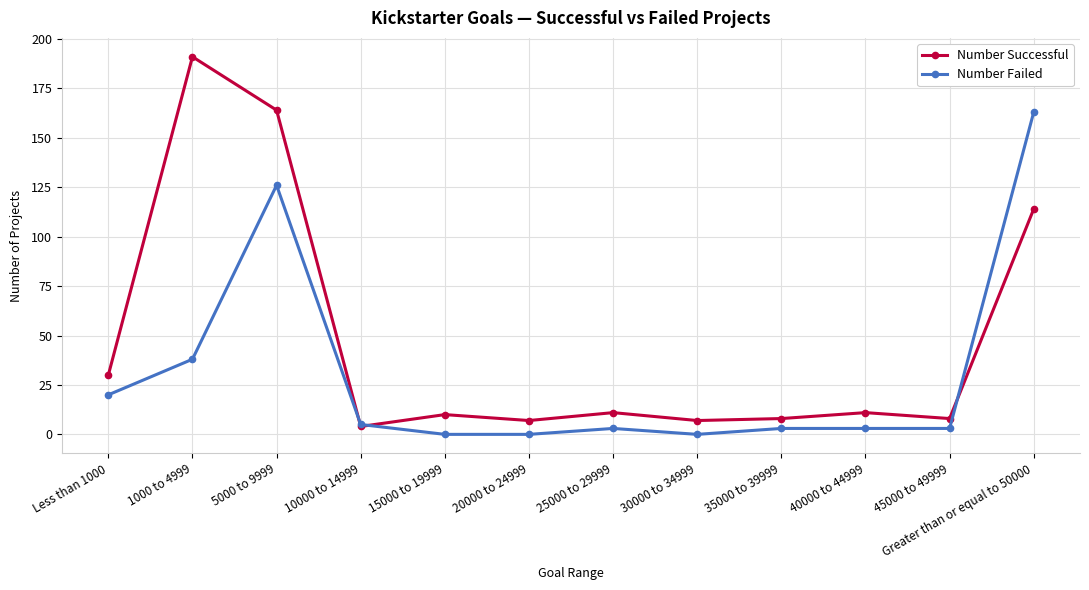

Which series has the widest spread of values?

Number Successful